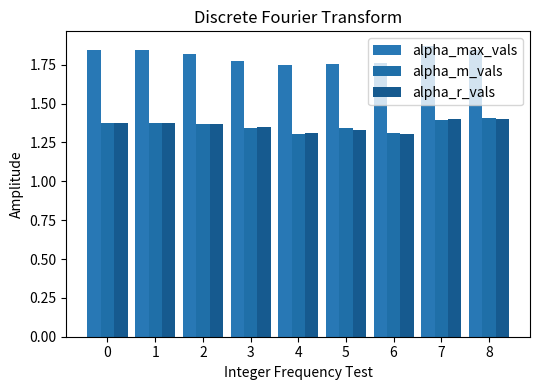

Which series changed the most between 2 and 4?

alpha_max_vals